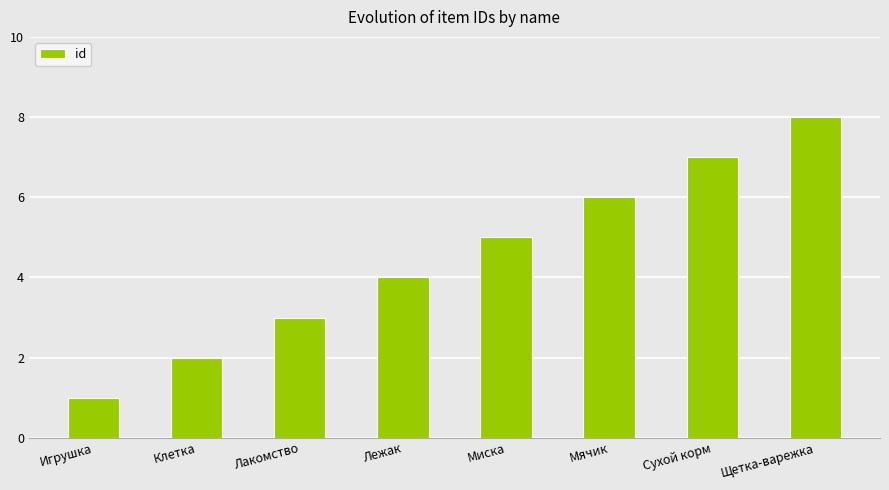

The chart shows a value of 3 at Лакомство. True or false?

True